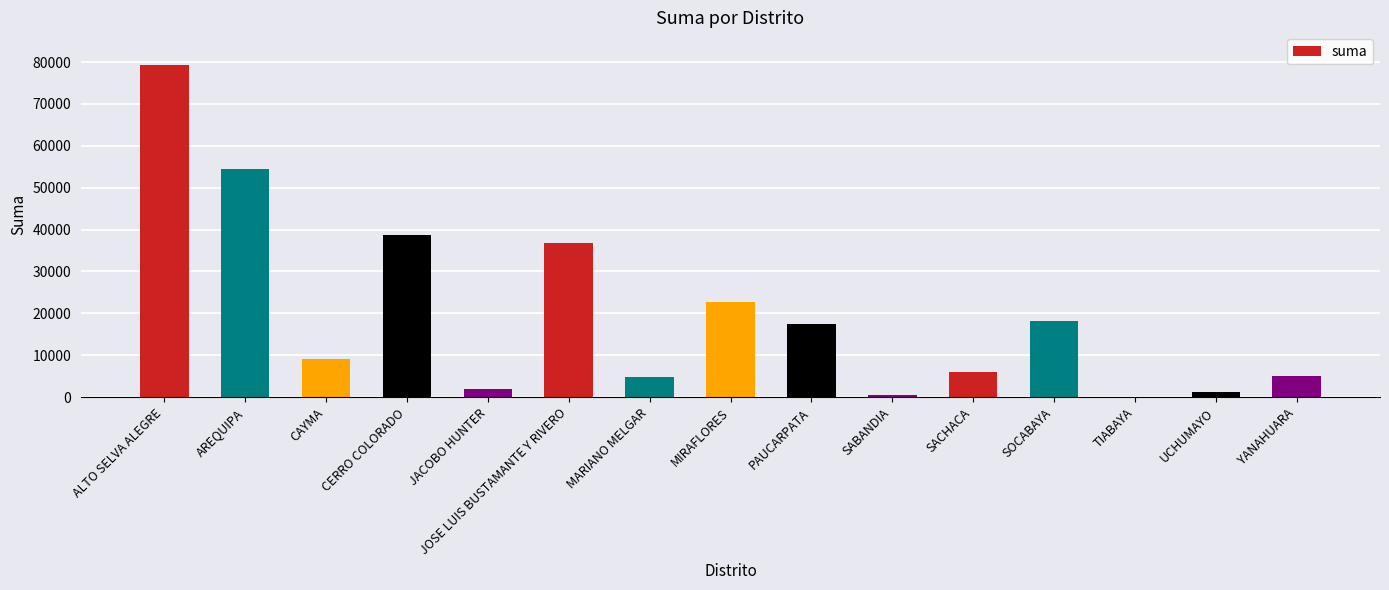

True or false: the data shows 18159.6 at SOCABAYA.

True